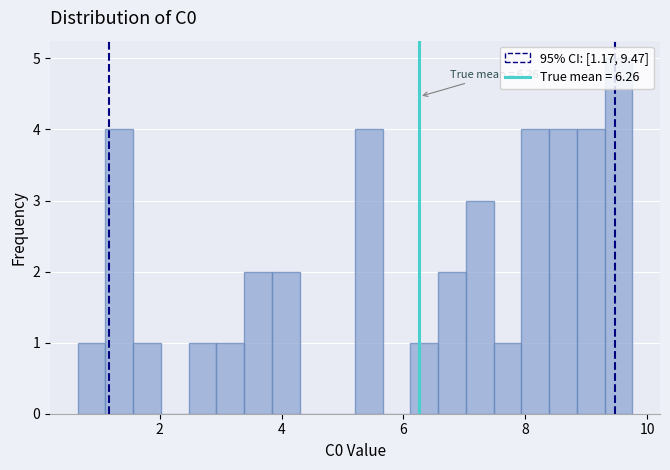

Read against the x-axis, roughly where is the centre of the tallest bar?

9.6